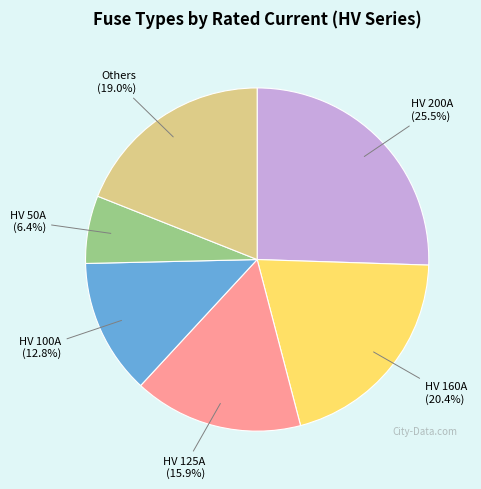

Is there a majority slice in this chart?

No